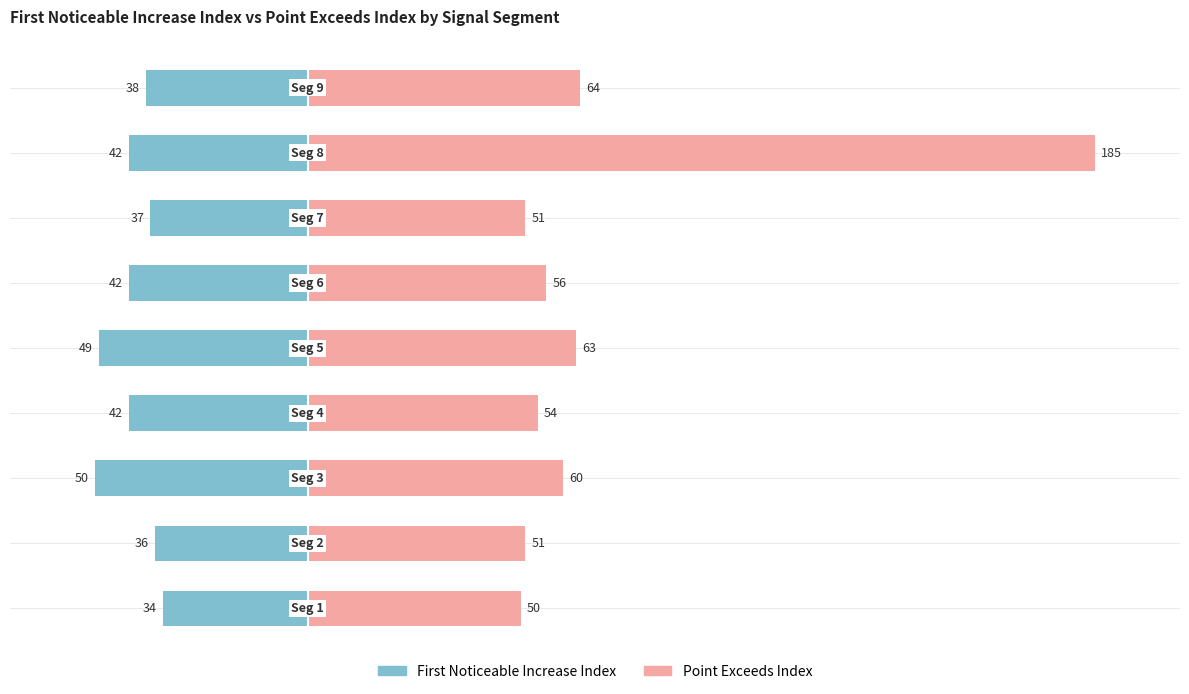

List the series in order of their overall mean, highest first.

Point_Exceeds_Index, First_Noticeable_Increase_Index